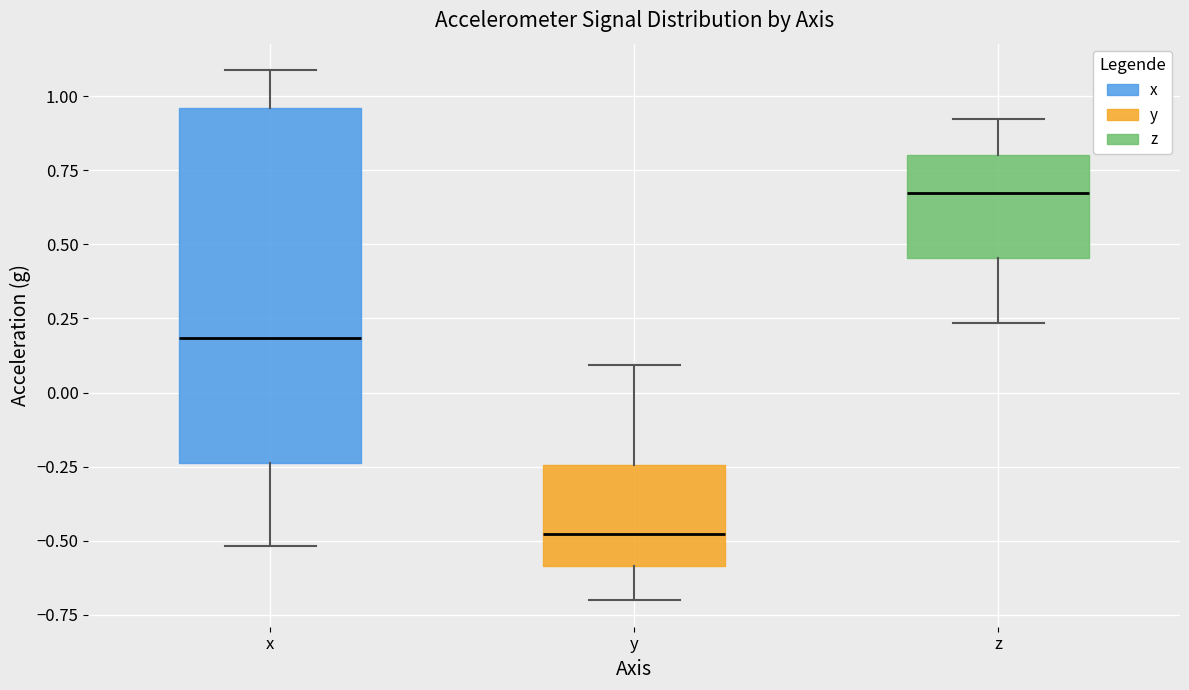

Reading left to right, read every box against the y-axis: the position of its median line, the range the box covers, and the ends of its whiskers. The values are not printed on the chart, so give them approximately, as read against the axis.

x: median 0.20, box -0.25 to 0.95, whiskers -0.50 to 1.10
y: median -0.50, box -0.60 to -0.25, whiskers -0.70 to 0.10
z: median 0.65, box 0.45 to 0.80, whiskers 0.25 to 0.90